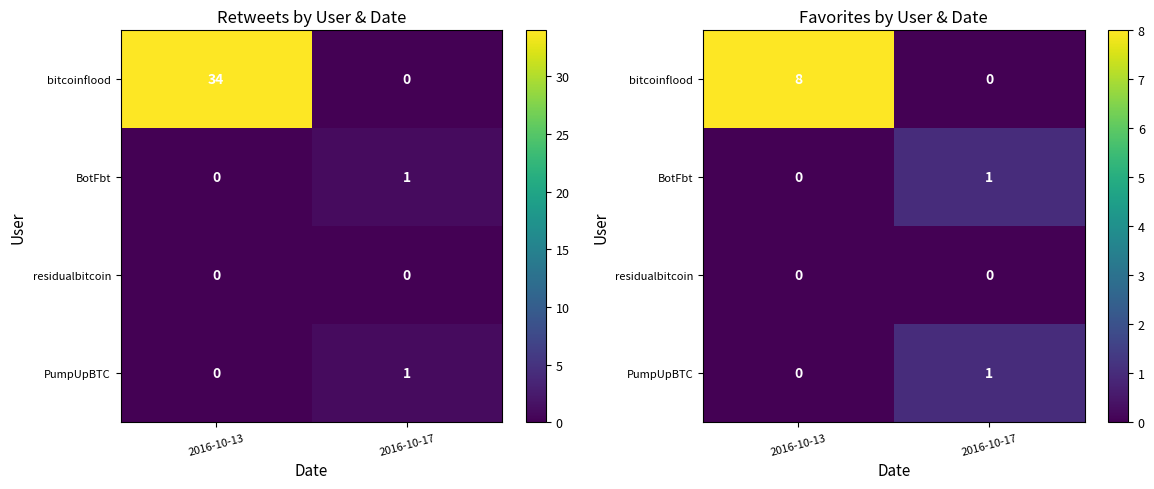

Which category has the highest value in the PumpUpBTC series?

2016-10-17